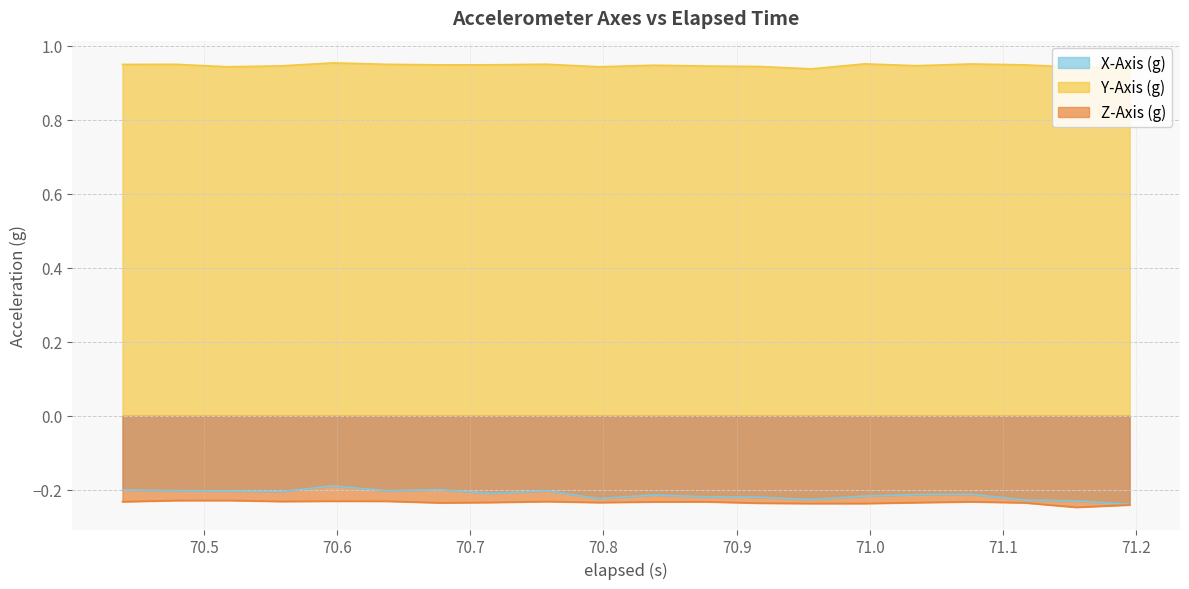

True or false: Y-Axis (g) and Z-Axis (g) cross at least once.

False